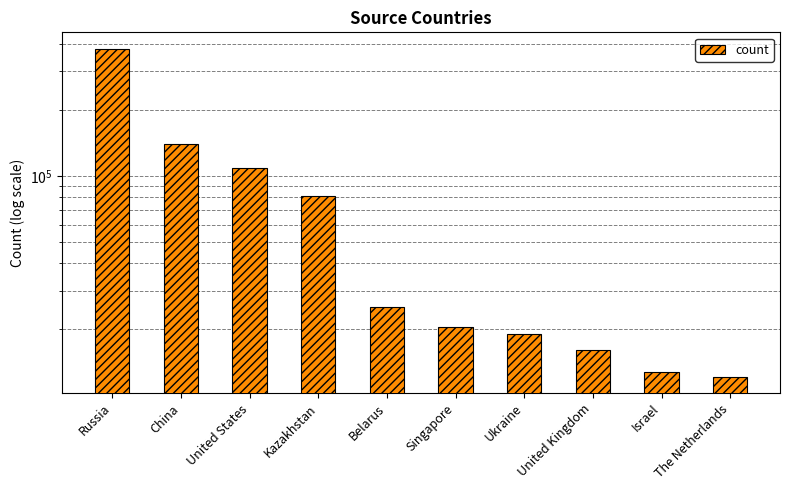

Is it true that the value at China is 70323?

False